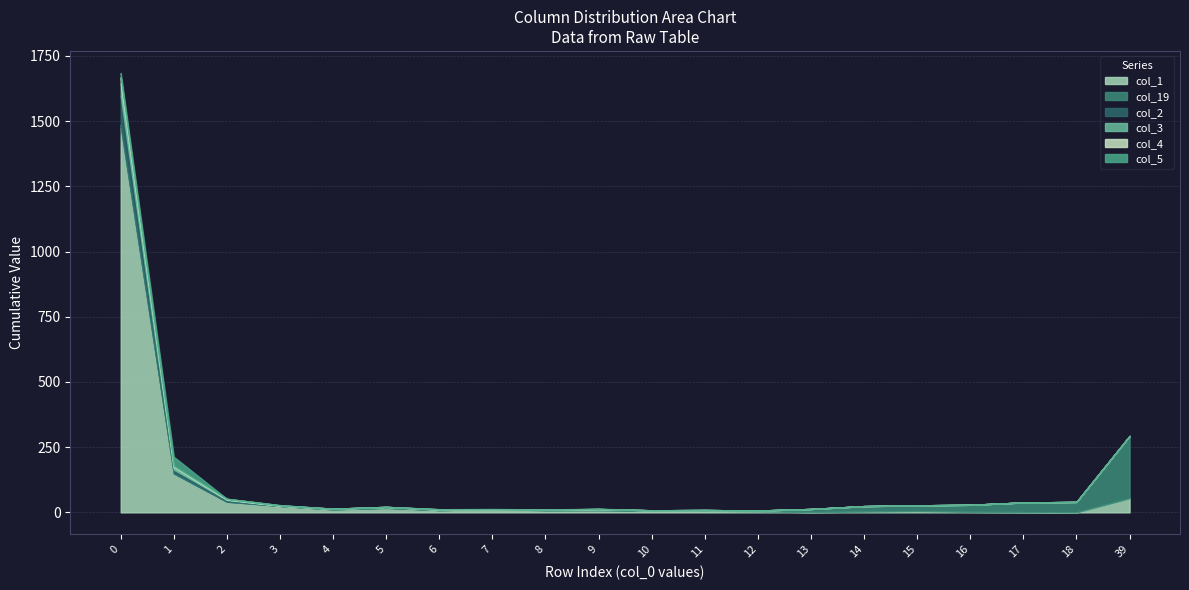

At how many categories does at least one series exceed 176?

2